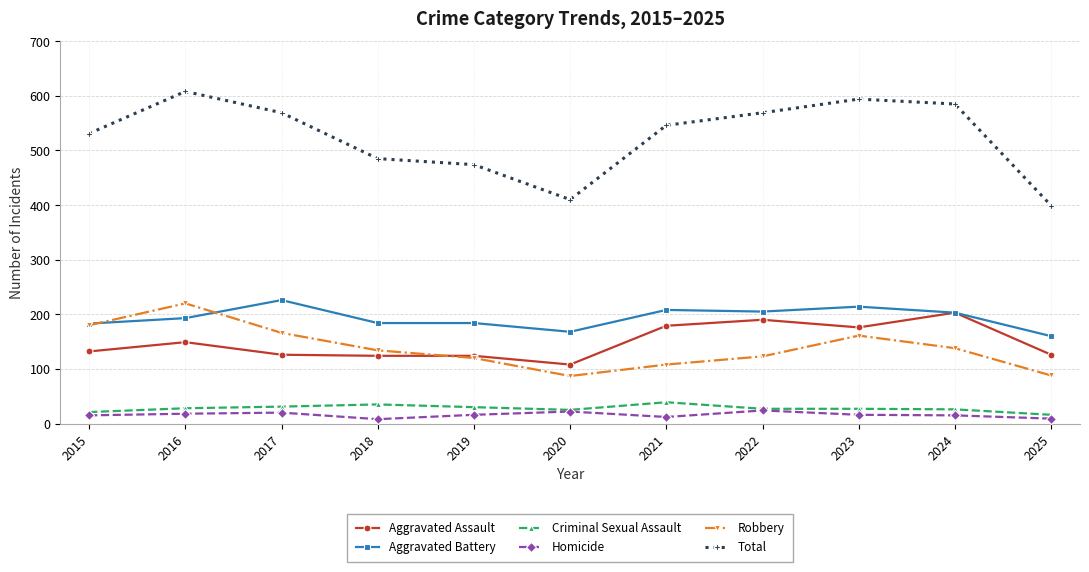

How many categories are shown in the chart?

11